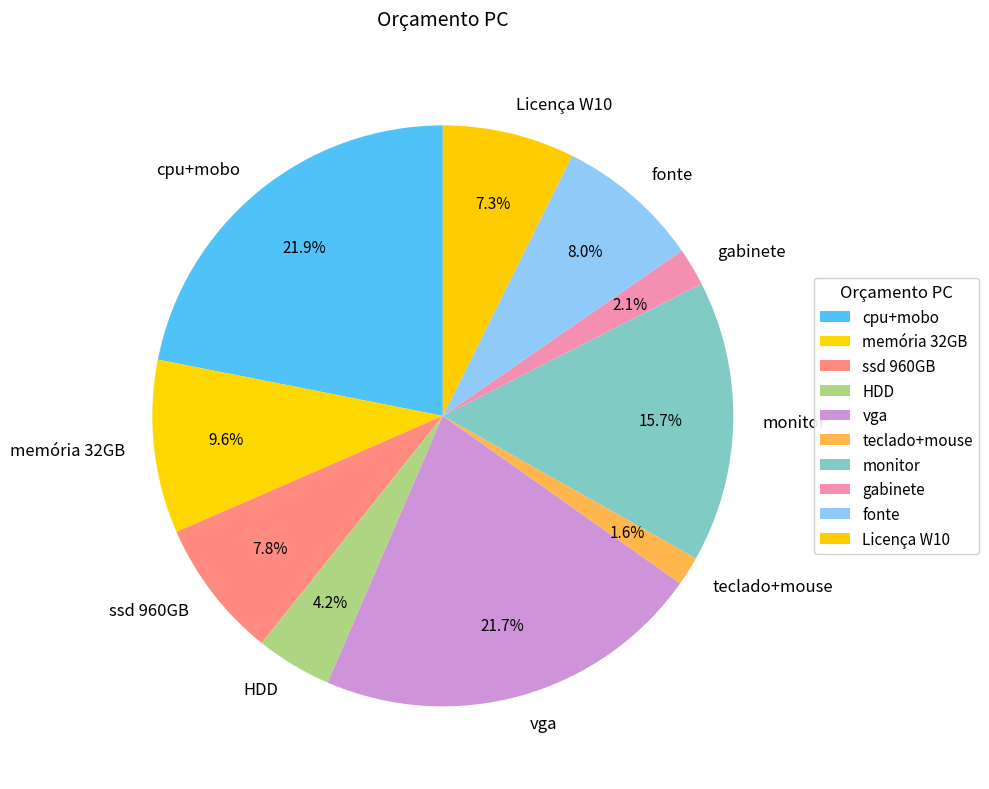

What is the ratio of the value at teclado+mouse to the value at Licença W10?

0.2